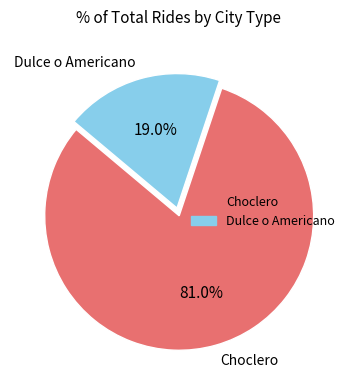

Is there any slice that represents more than half of the pie?

Yes